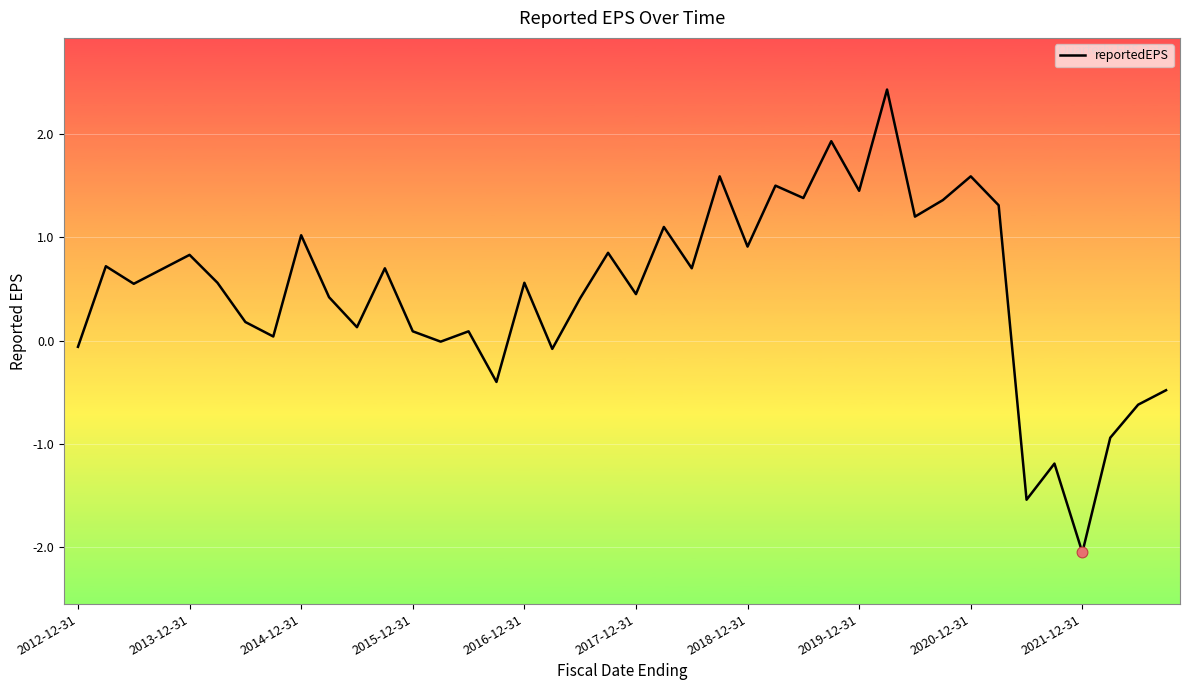

What is the greatest value displayed?

2.4